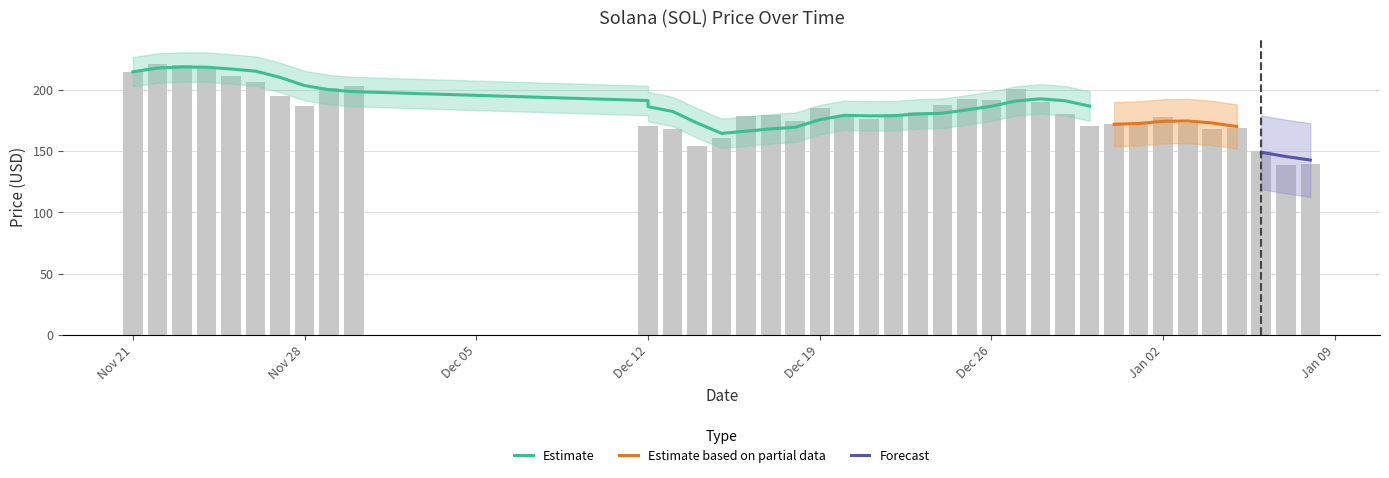

How many data points are less than 179?

20